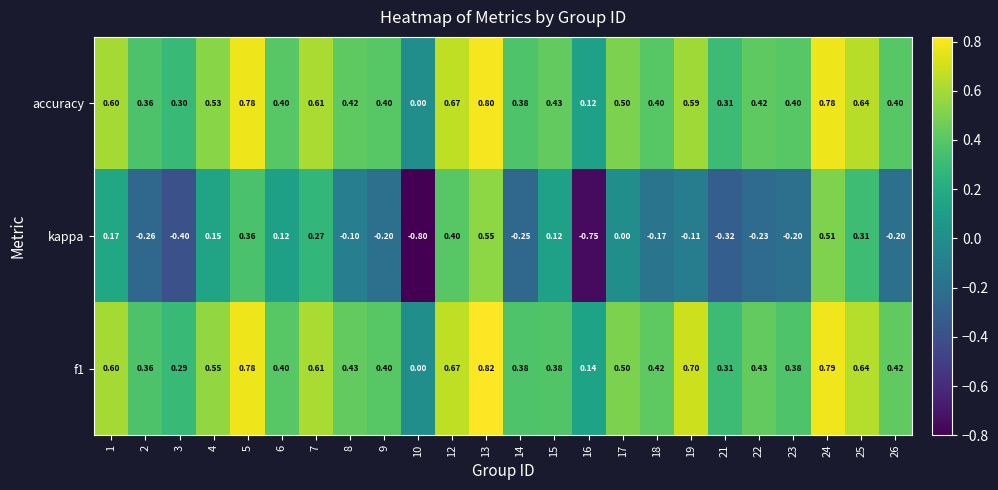

Is the value of f1 at 8 greater than the value of kappa at 6?

Yes